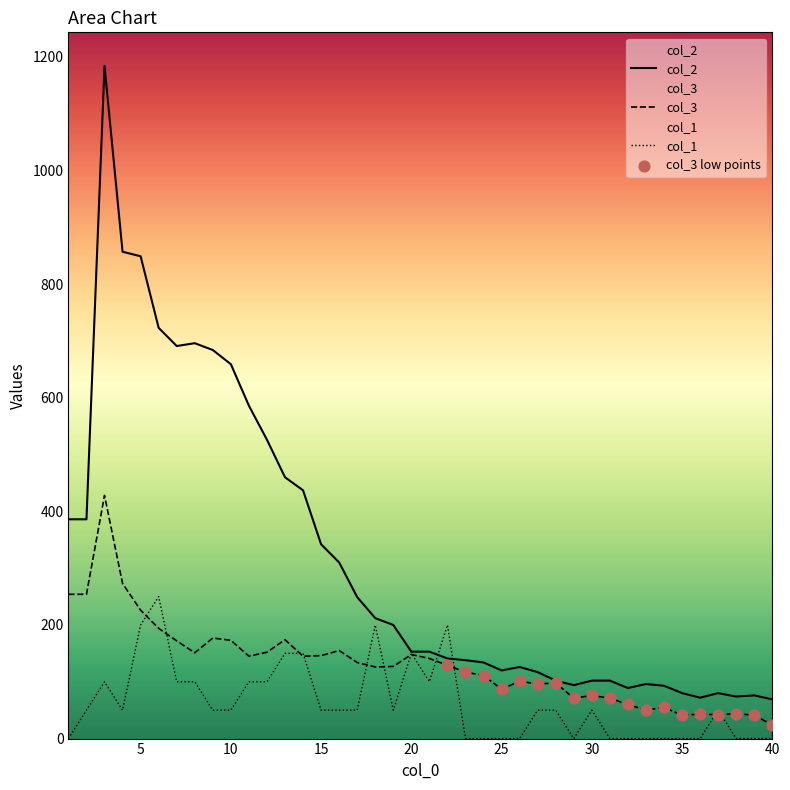

At which category is the sum across all series the highest?

3